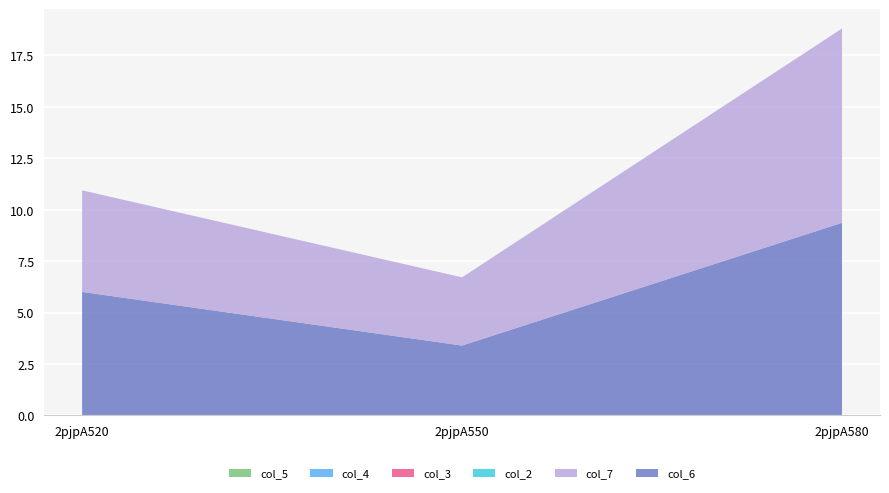

Reading left to right, transcribe all the data shown in this chart.

col_6: 2pjpA520=6.0	2pjpA550=3.4	2pjpA580=9.4
col_7: 2pjpA520=4.9	2pjpA550=3.3	2pjpA580=9.4
col_2: 2pjpA520=0.0	2pjpA550=0.0	2pjpA580=0.0
col_3: 2pjpA520=0.0	2pjpA550=0.0	2pjpA580=0.0
col_4: 2pjpA520=0.0	2pjpA550=0.0	2pjpA580=0.0
col_5: 2pjpA520=0.0	2pjpA550=0.0	2pjpA580=0.0